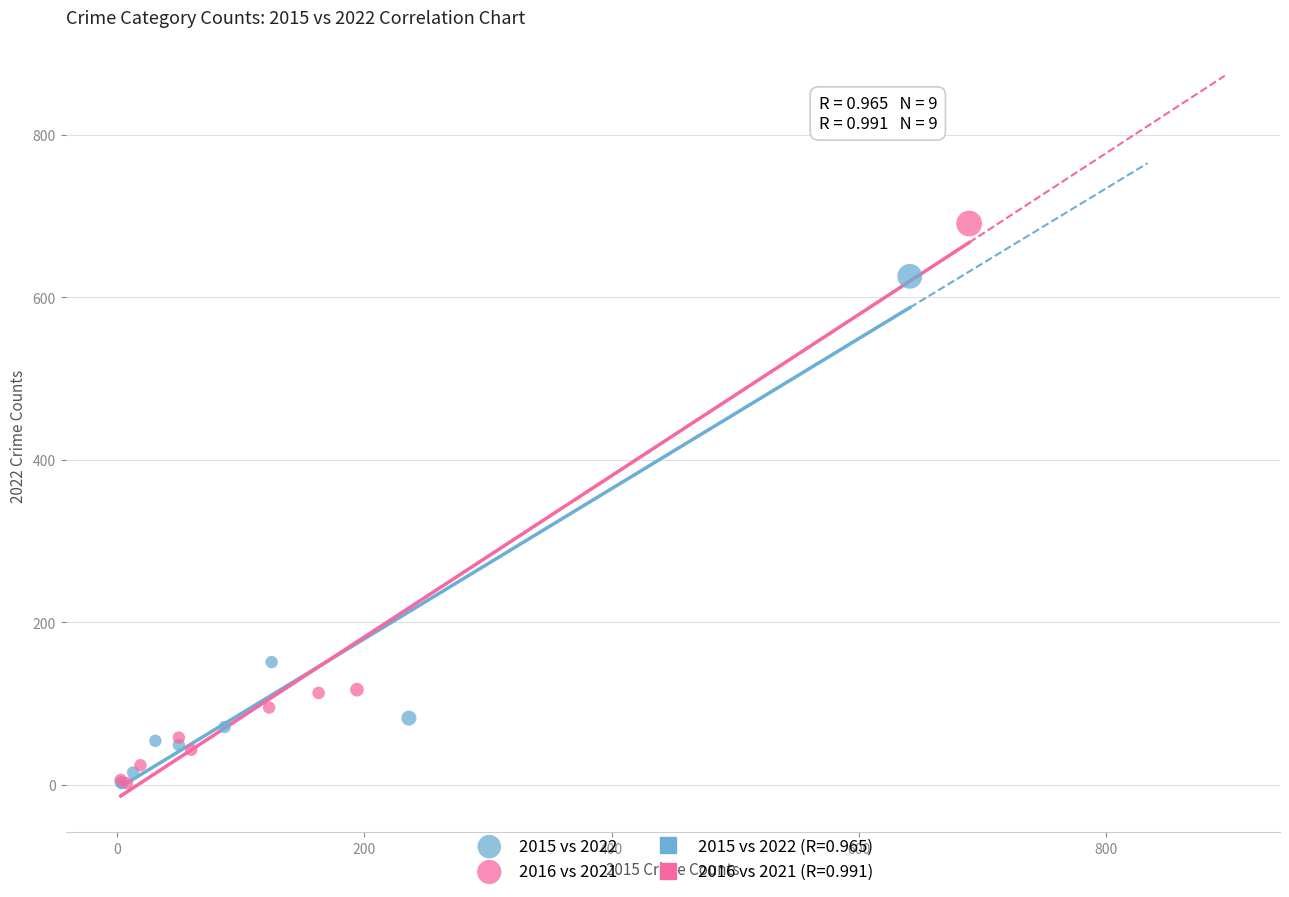

Which series reaches the maximum Y coordinate?

2016 vs 2021